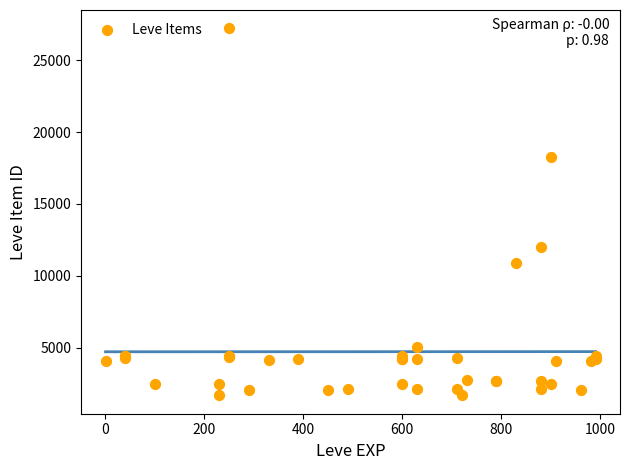

What Y value in the scatter plot is closest to 14448?

12018